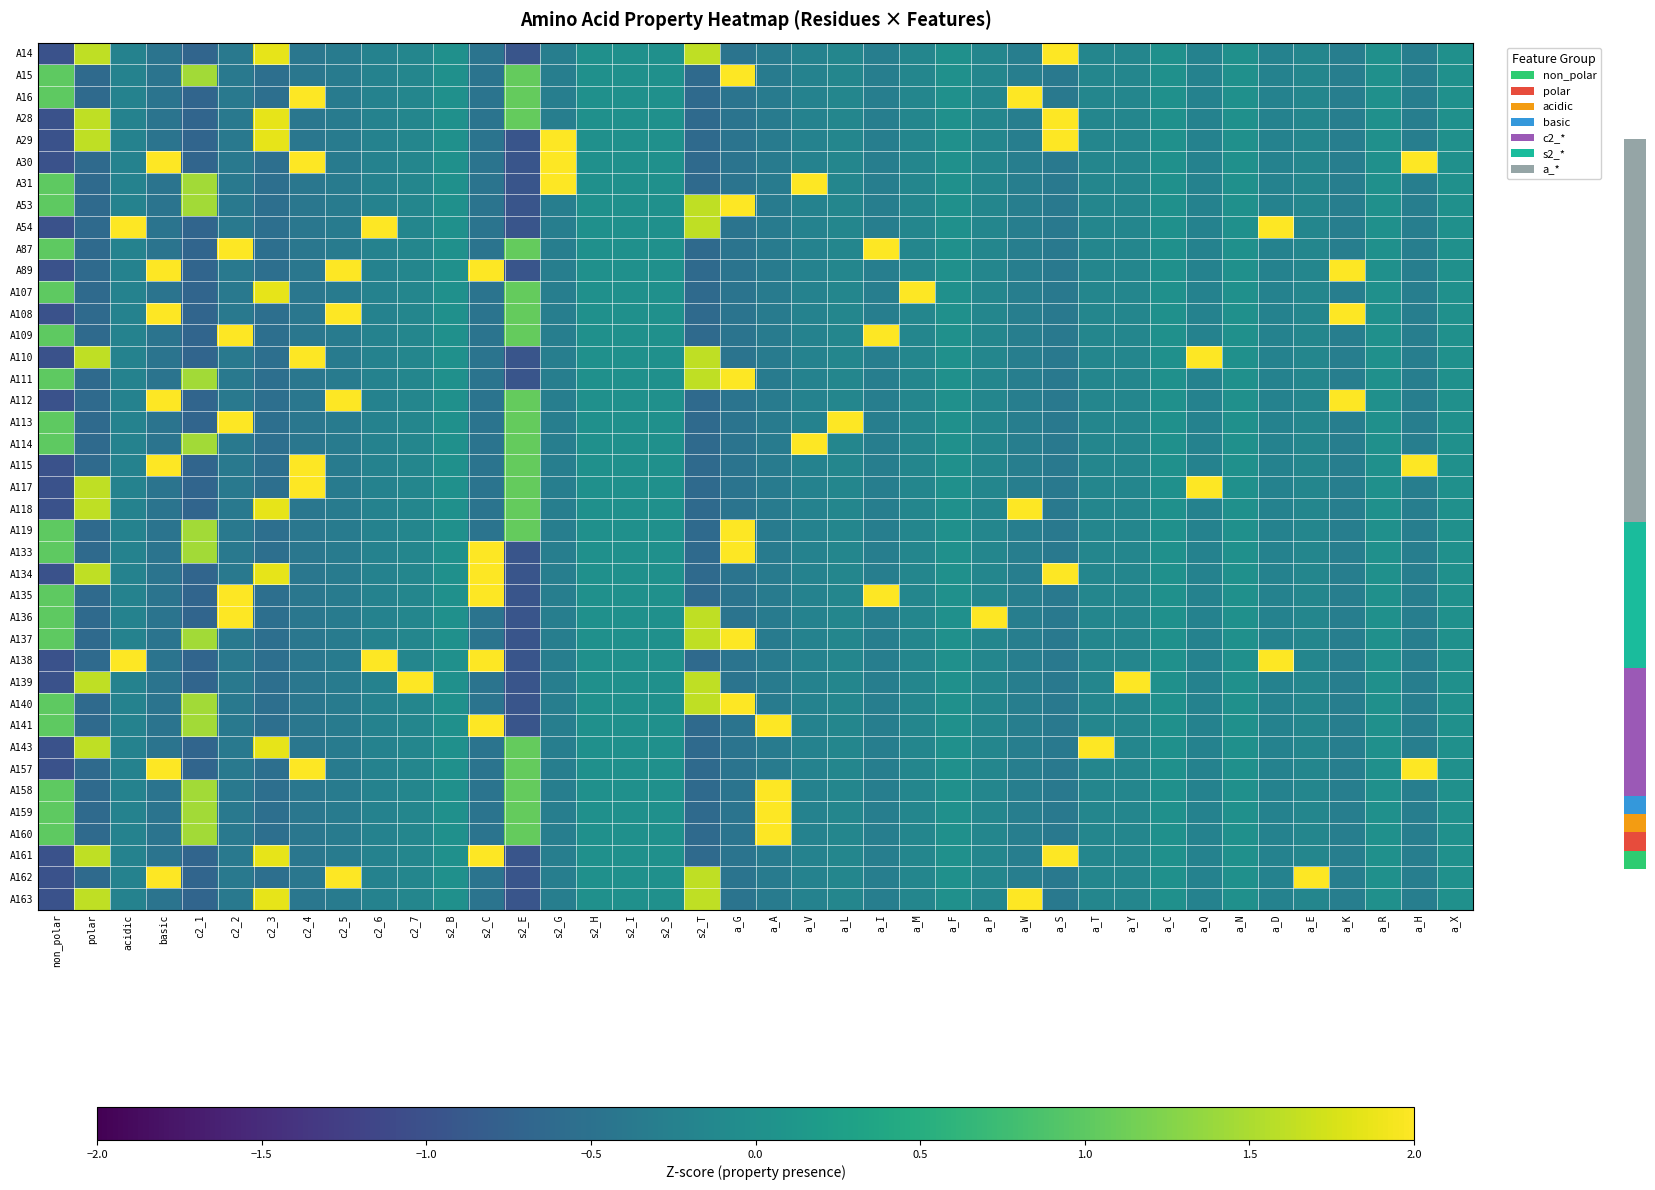

At which category does the chart reach its peak across all series?

a_M